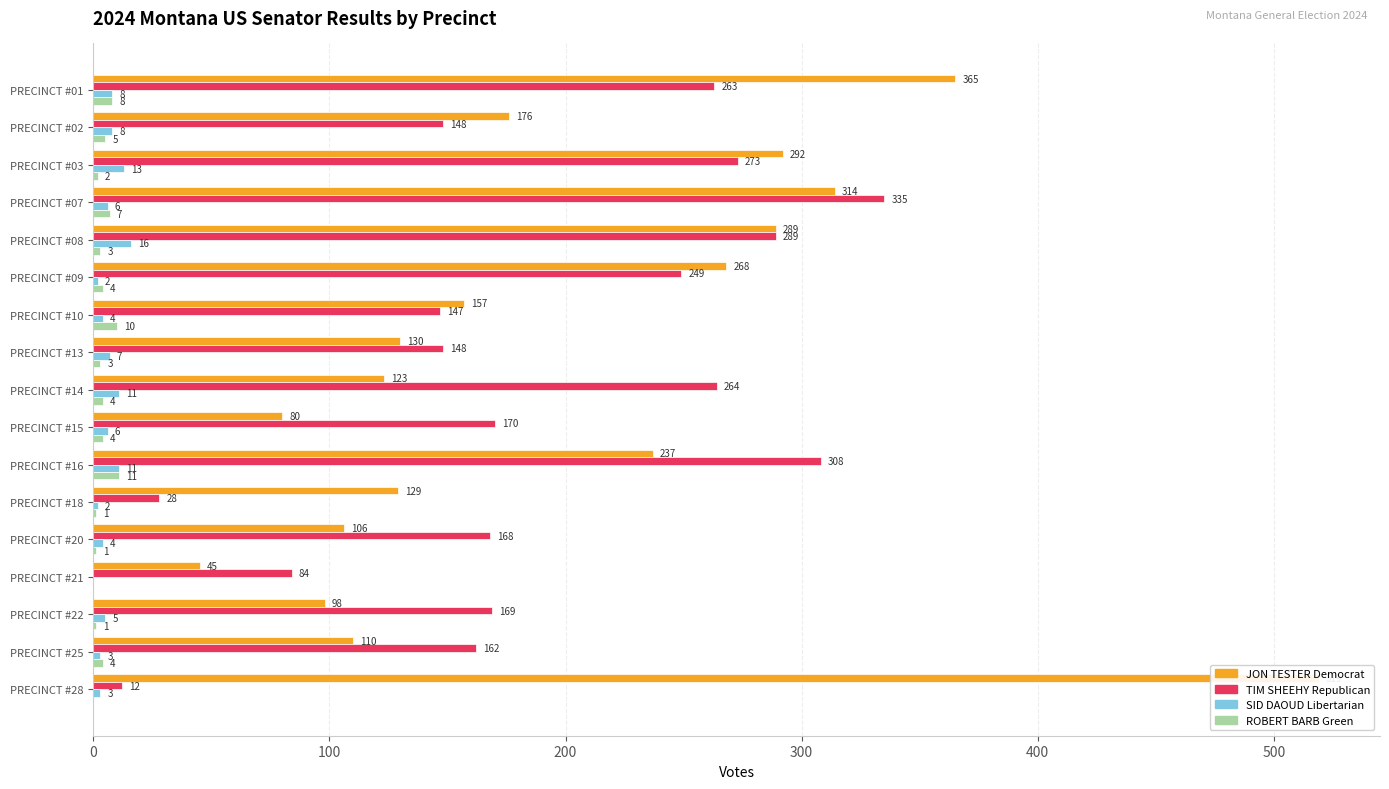

How many values in ROBERT BARB Green are above zero?

15